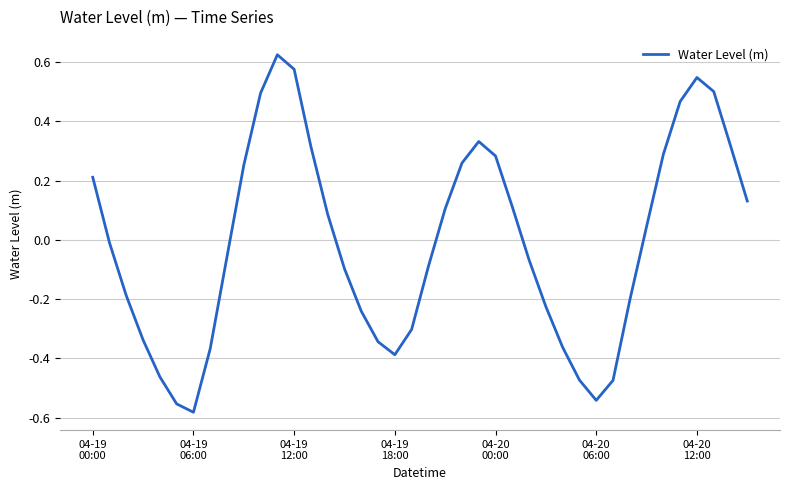

What is the difference between the maximum and minimum values?

1.2